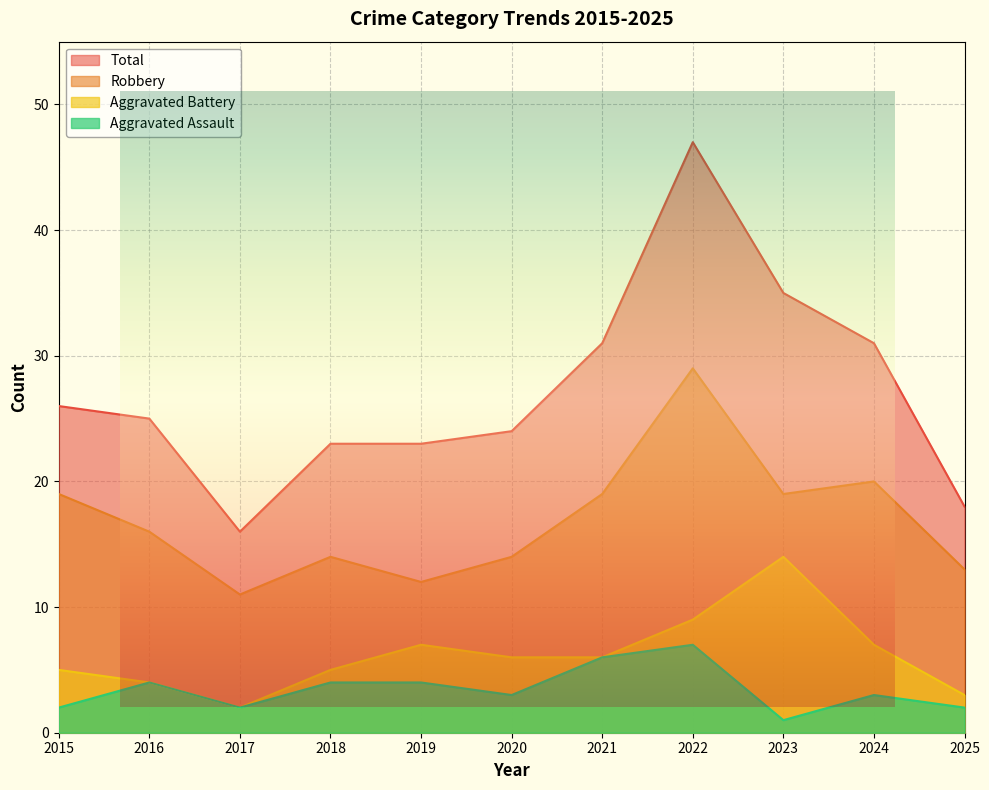

True or false: Robbery and Aggravated Battery intersect in this chart.

False